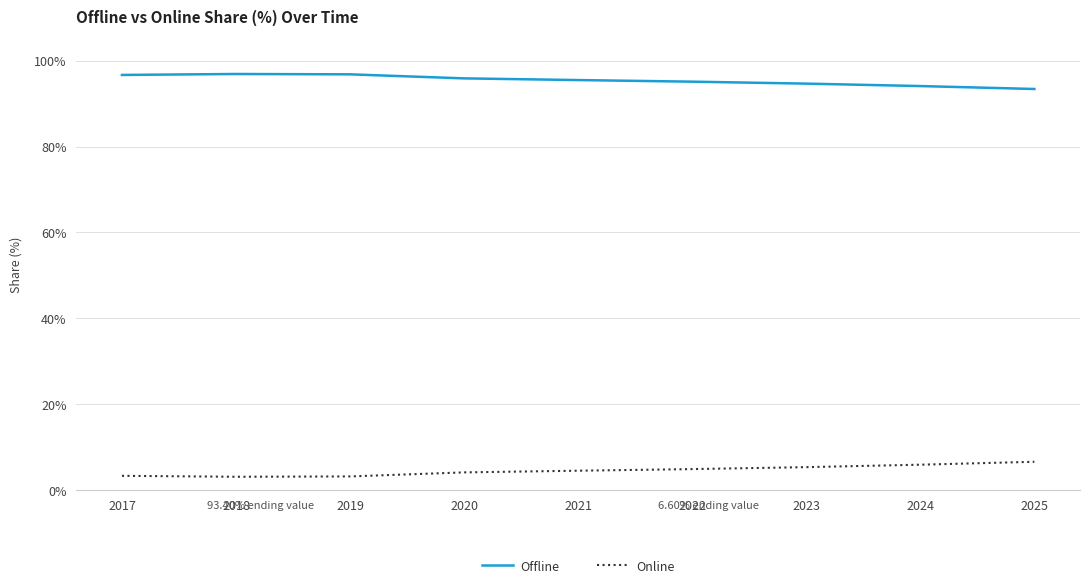

True or false: Online and Offline cross at least once.

False